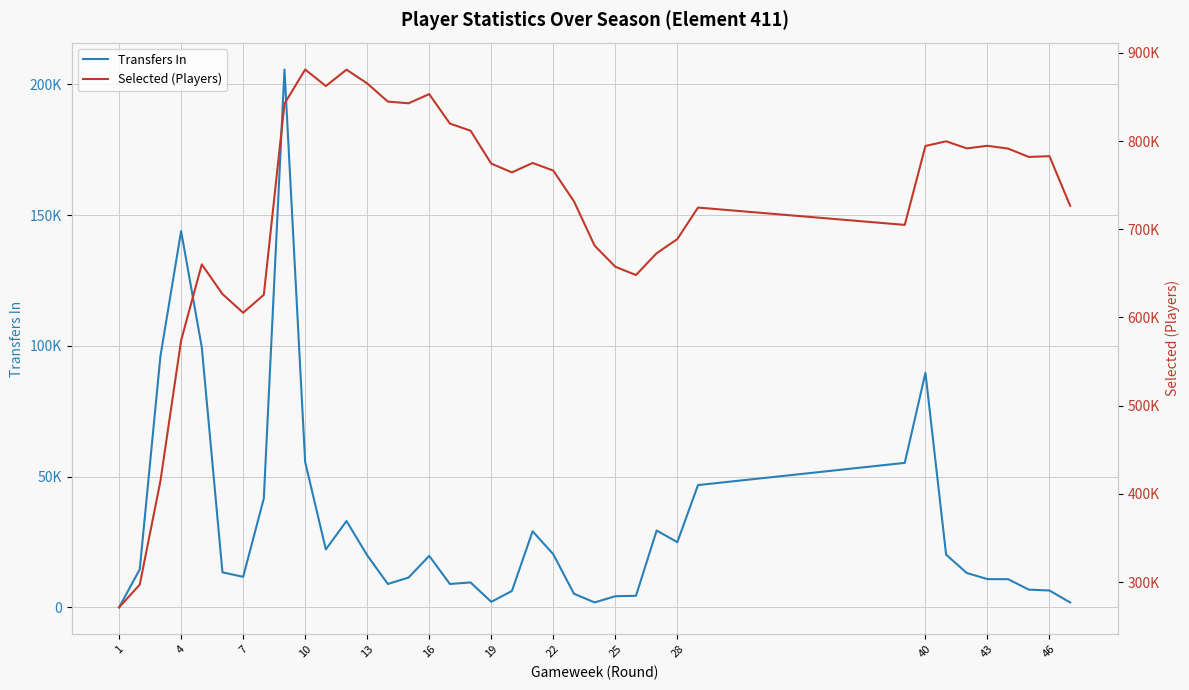

What are all the series names shown in the legend?

Transfers In, Selected (Players)